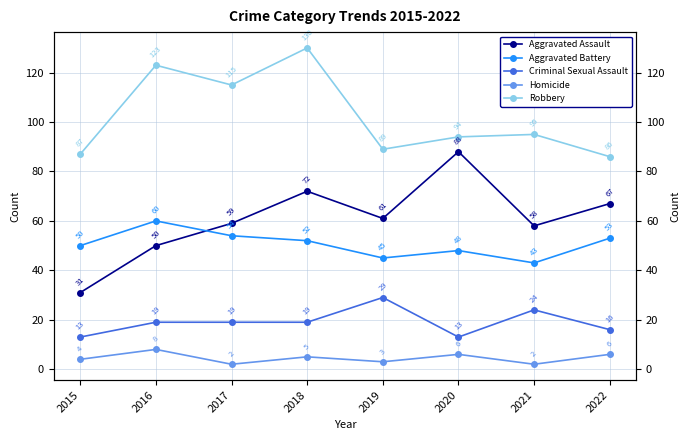

What is the difference between the highest and lowest values at 2018?

125